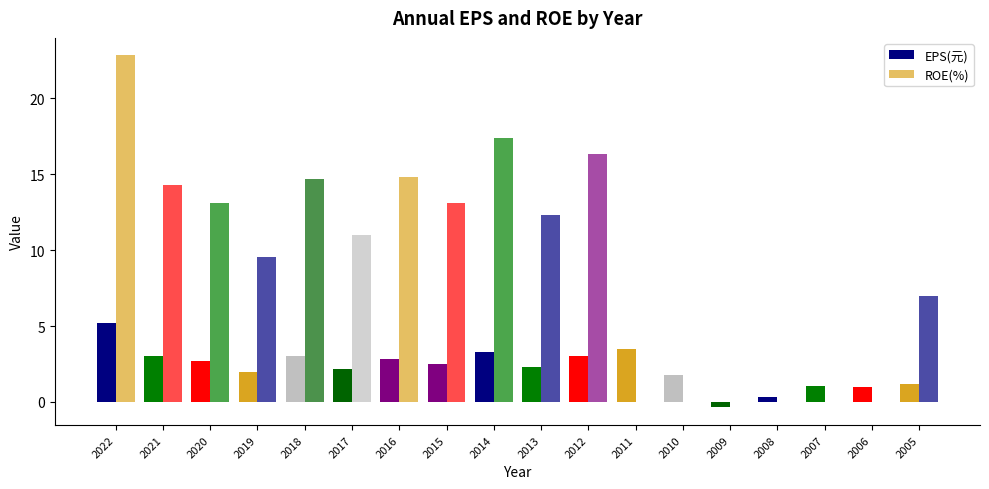

How many groups of bars are there?

18